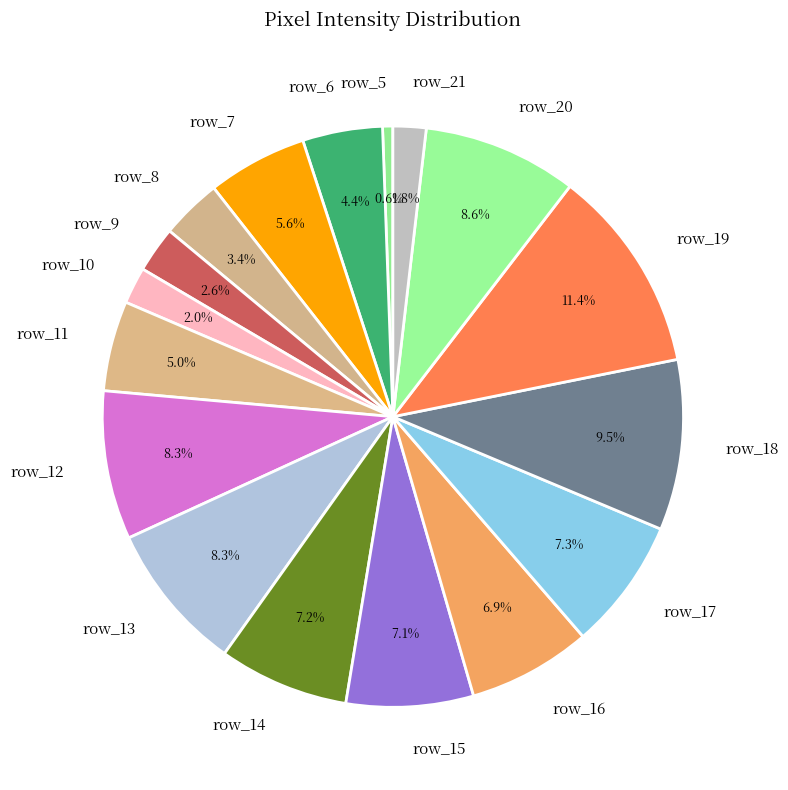

What is the total percentage of row_16 and row_14?

14.1%